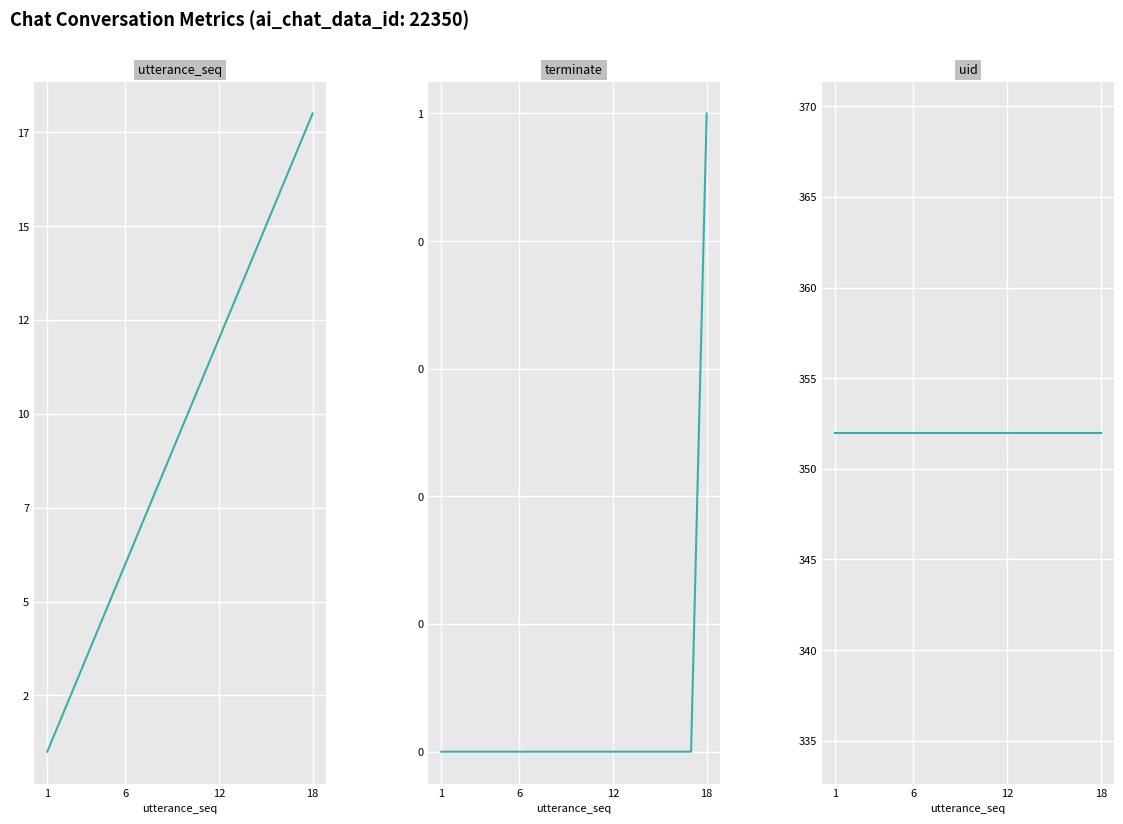

Is this an area chart (filled region under the line)?

No